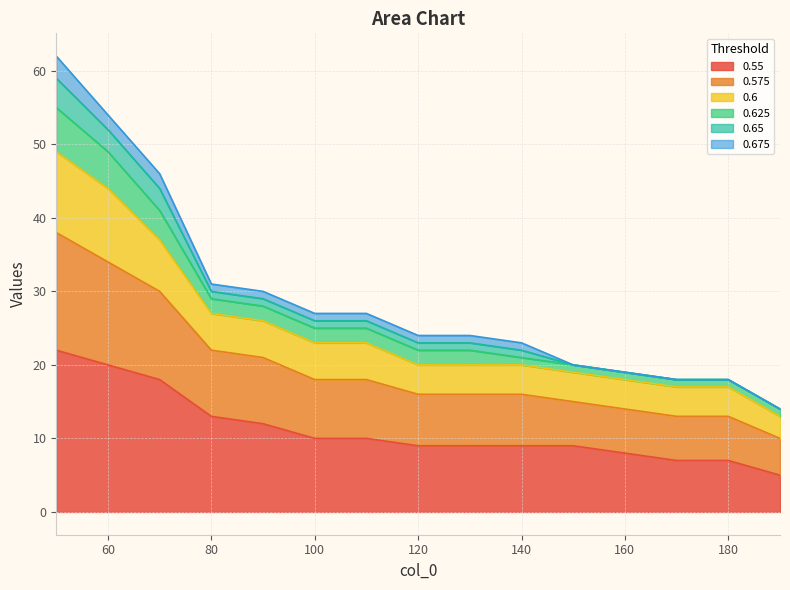

The 0.55 series shows 8 at 160. True or false?

True